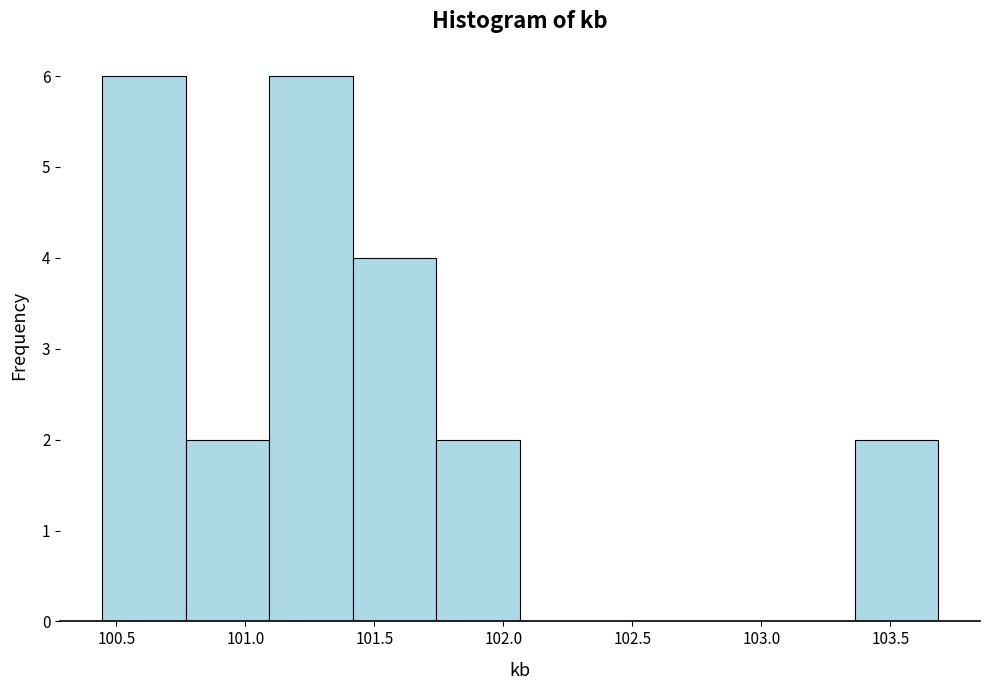

Reading left to right, transcribe this chart: for each bar, give the range it covers on the x-axis and its height. Neither the bar edges nor the heights are printed on the chart, so give them approximately, as read against the axes.

100.45 to 100.75: 6
100.75 to 101.10: 2
101.10 to 101.40: 6
101.40 to 101.75: 4
101.75 to 102.05: 2
102.05 to 102.40: 0
102.40 to 102.70: 0
102.70 to 103.05: 0
103.05 to 103.35: 0
103.35 to 103.70: 2